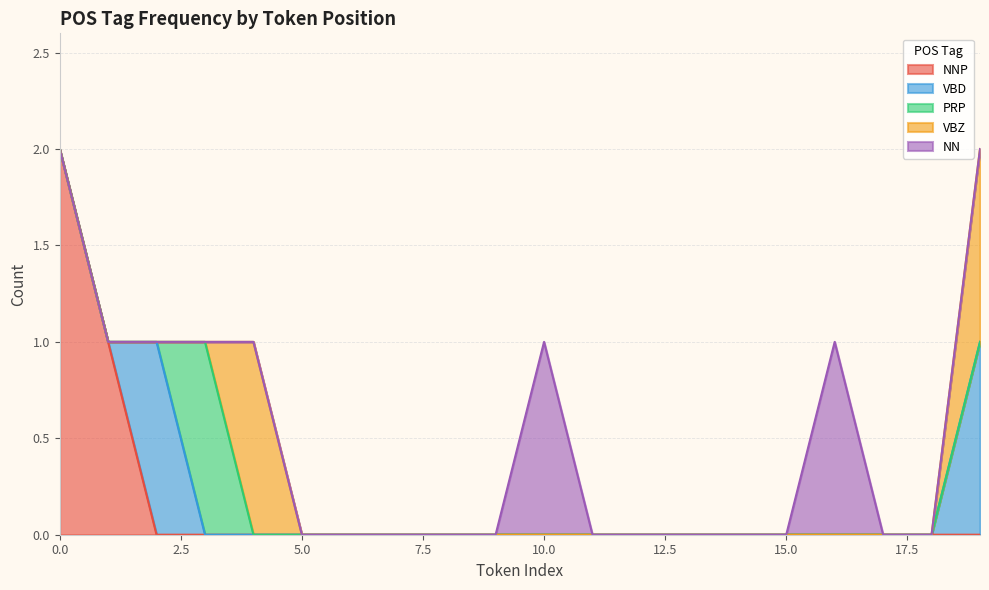

List the labels in order of VBD value, smallest first.

0, 1, 3, 4, 5, 6, 7, 8, 9, 10, 11, 12, 13, 14, 15, 16, 17, 18, 2, 19